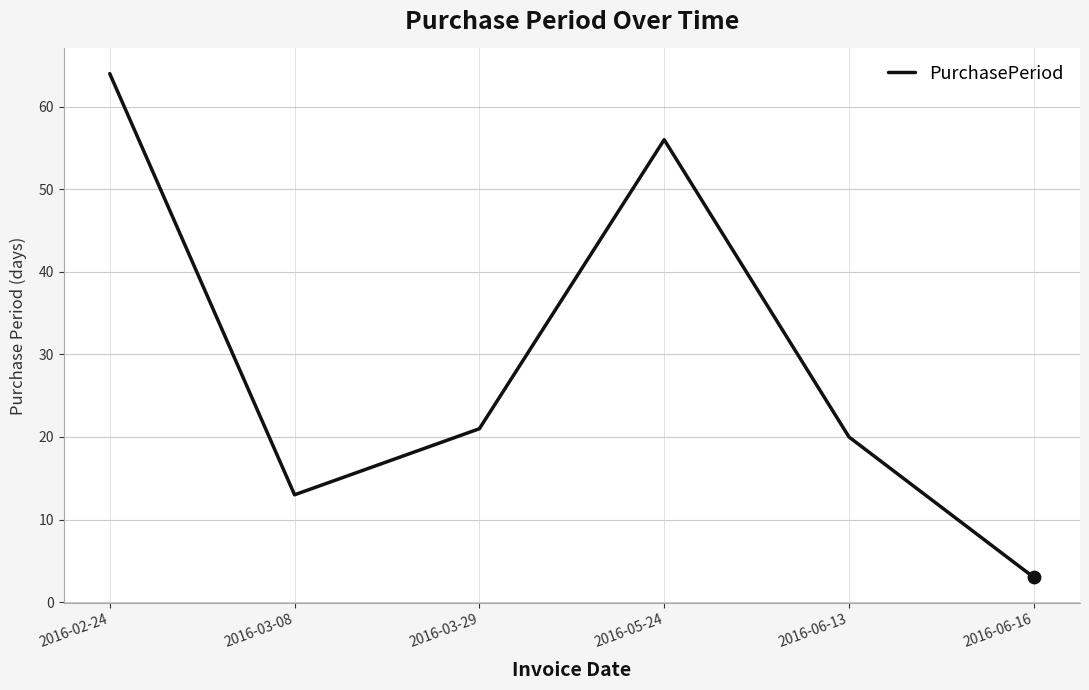

What is the change in value from 2016-02-24 to 2016-05-24?

-8